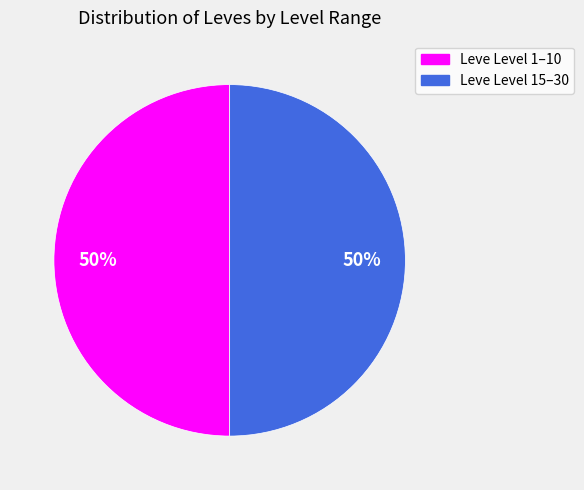

To the nearest percent, what is the difference between the largest and smallest slice percentages?

0%